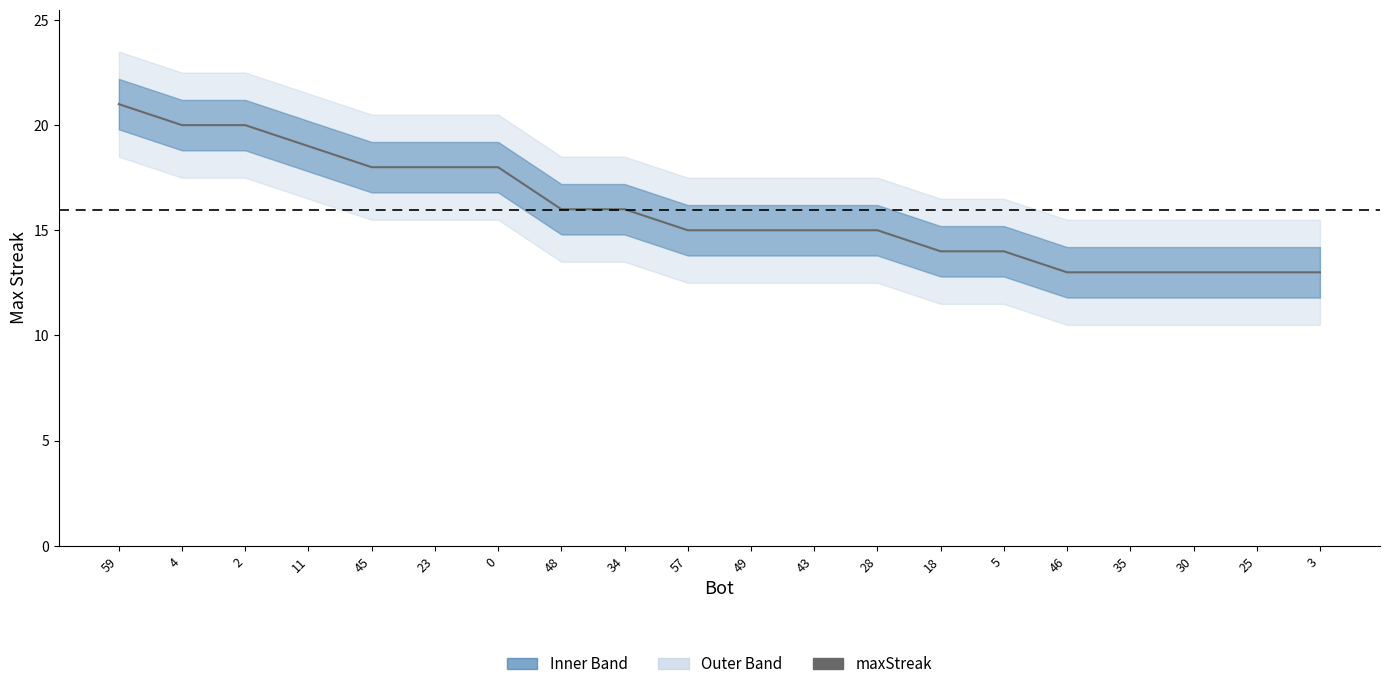

What is the sum of the values at 28 and 46?

28